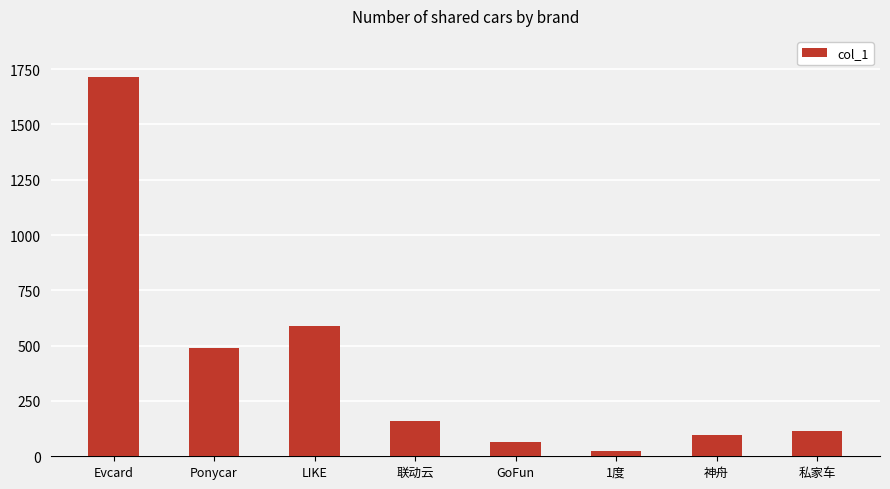

What is the difference between the values at Evcard and Ponycar?

1225.0